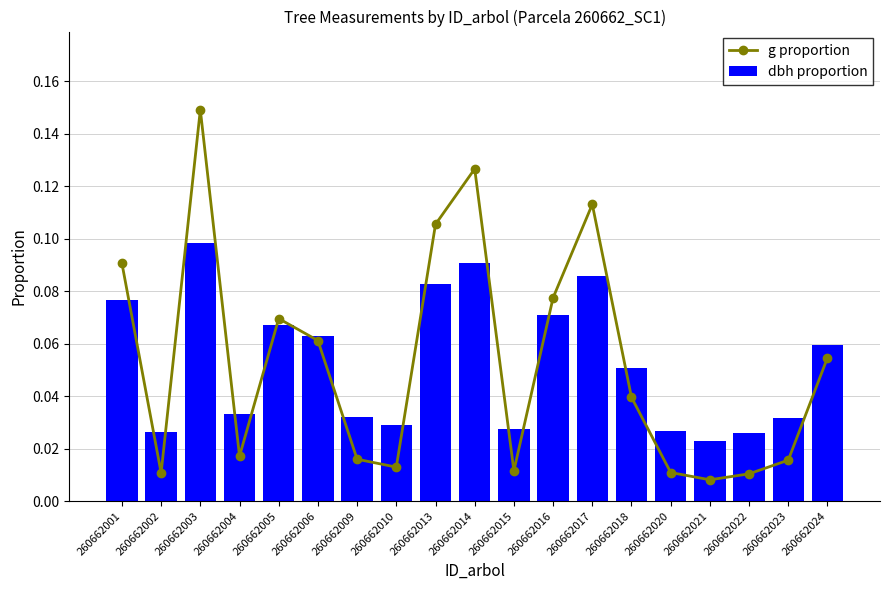

Is it true that g proportion equals 0.0 at 260662005?

False